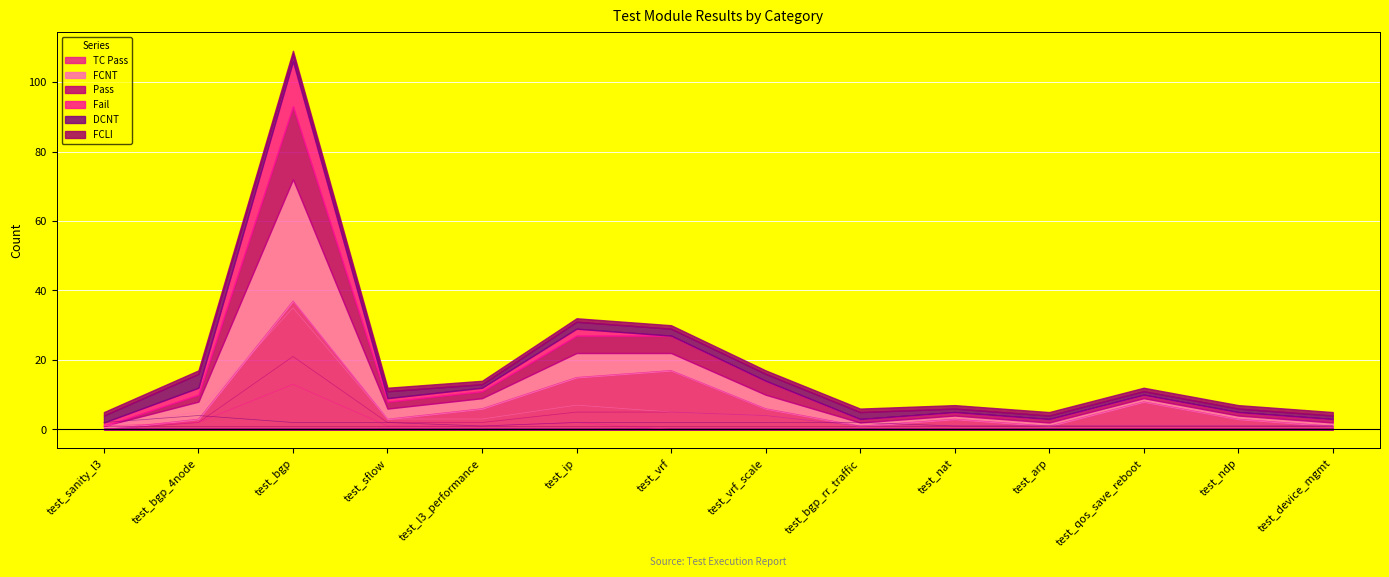

At which label is TC Pass closest to 18?

test_vrf